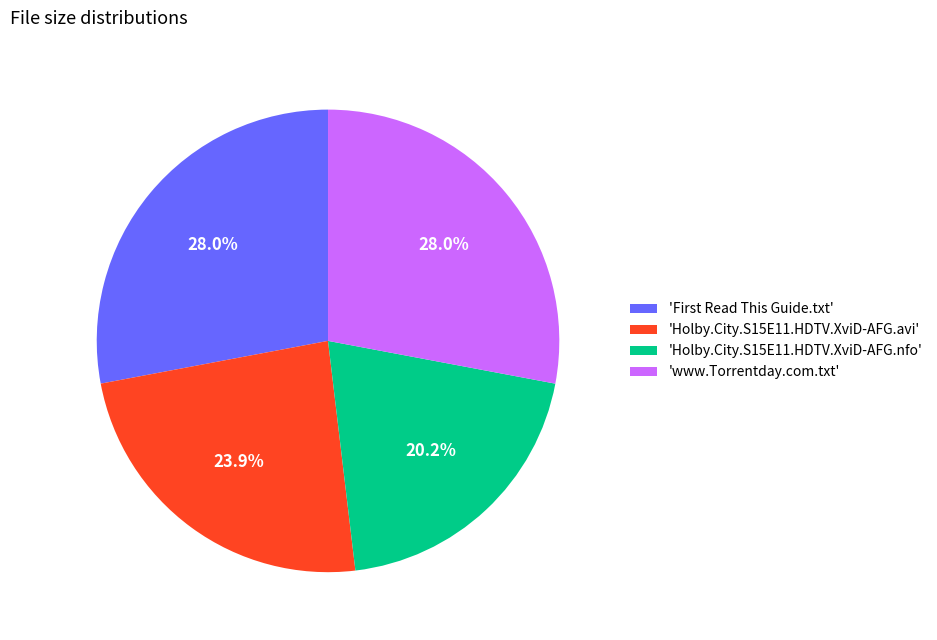

What is the smallest slice in the pie chart?

'Holby.City.S15E11.HDTV.XviD-AFG.nfo'